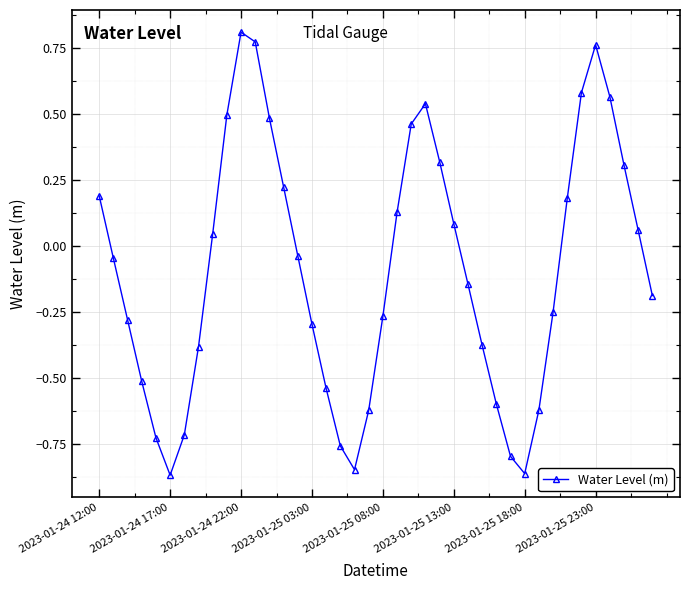

True or false: the data has more than 1 interior local peaks.

True